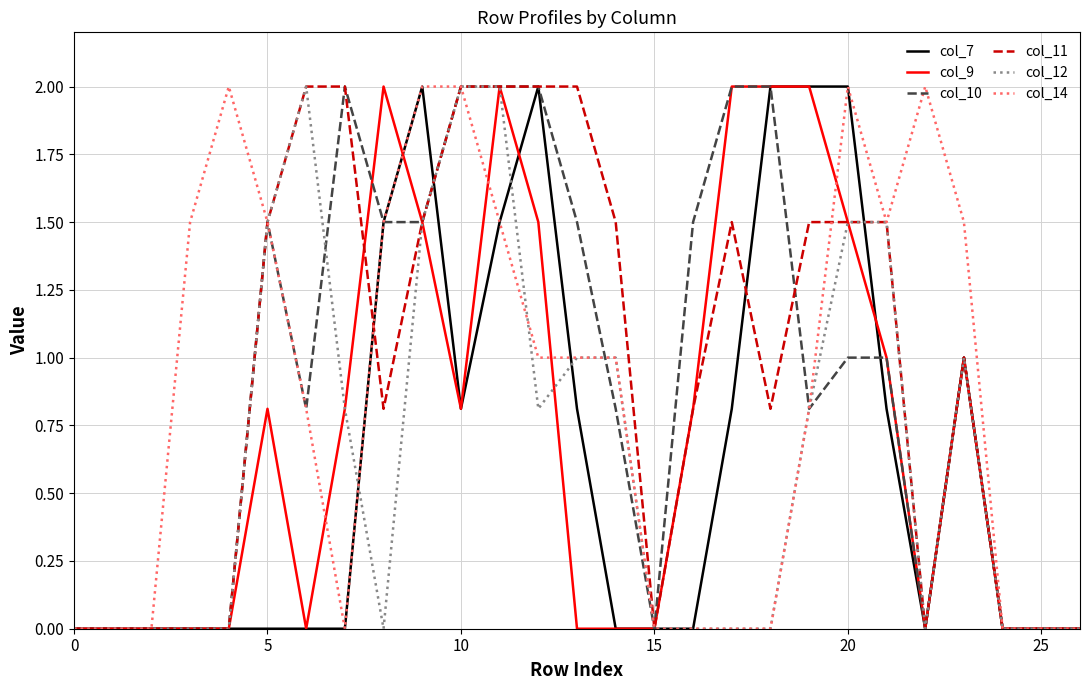

What is the highest value of the col_14 series?

2.0